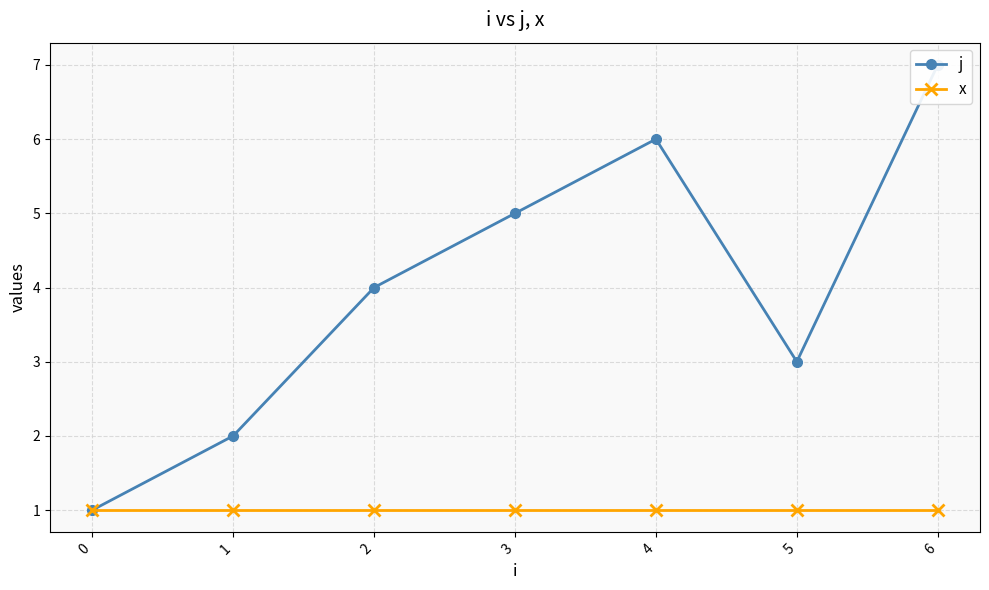

What is the sum of the x values at 0 and 5?

2